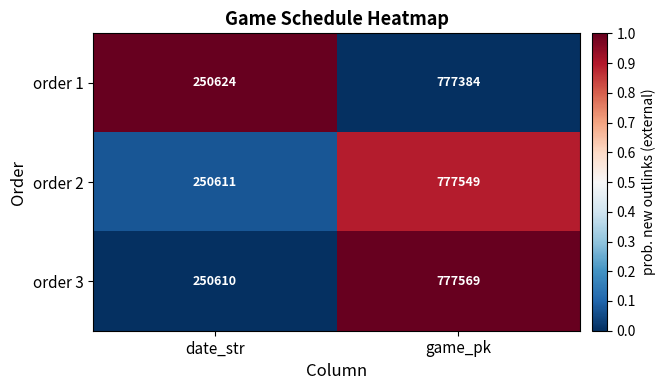

Reading right to left, transcribe all the data shown in this chart.

order 1: 777384	250624
order 2: 777549	250611
order 3: 777569	250610